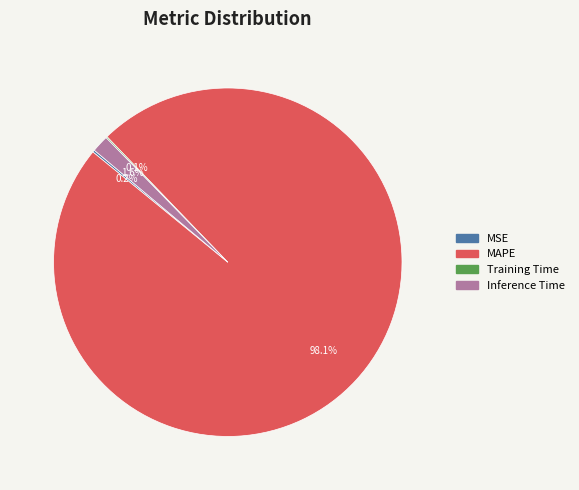

What is the largest slice in the pie chart?

MAPE